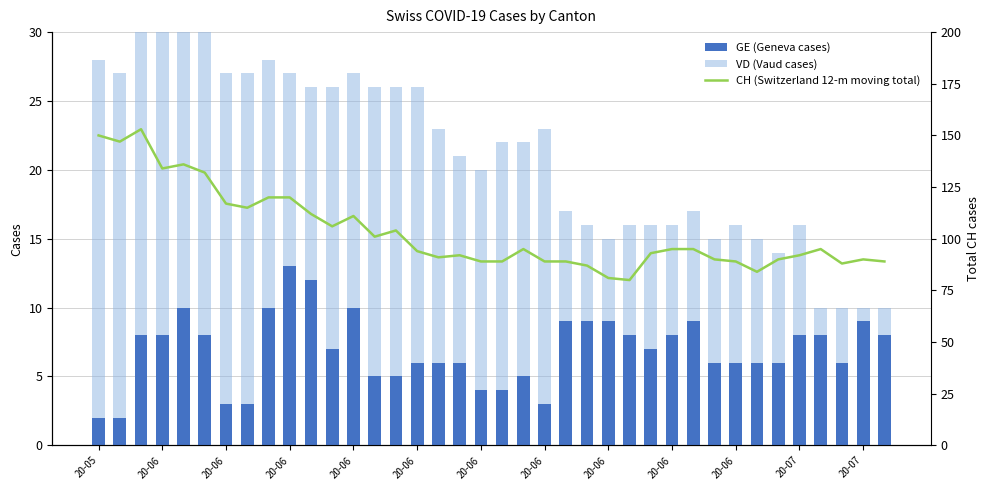

What is the minimum value for GE (Geneva cases)?

2